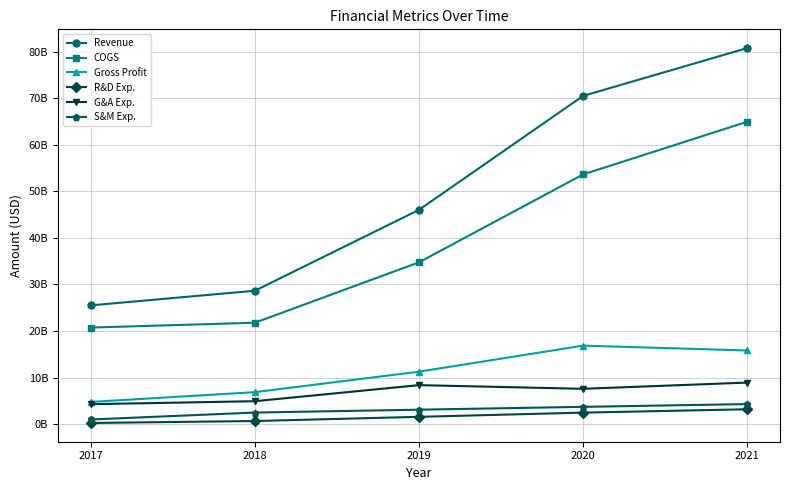

Which series changed the most between 2018 and 2019?

Revenue